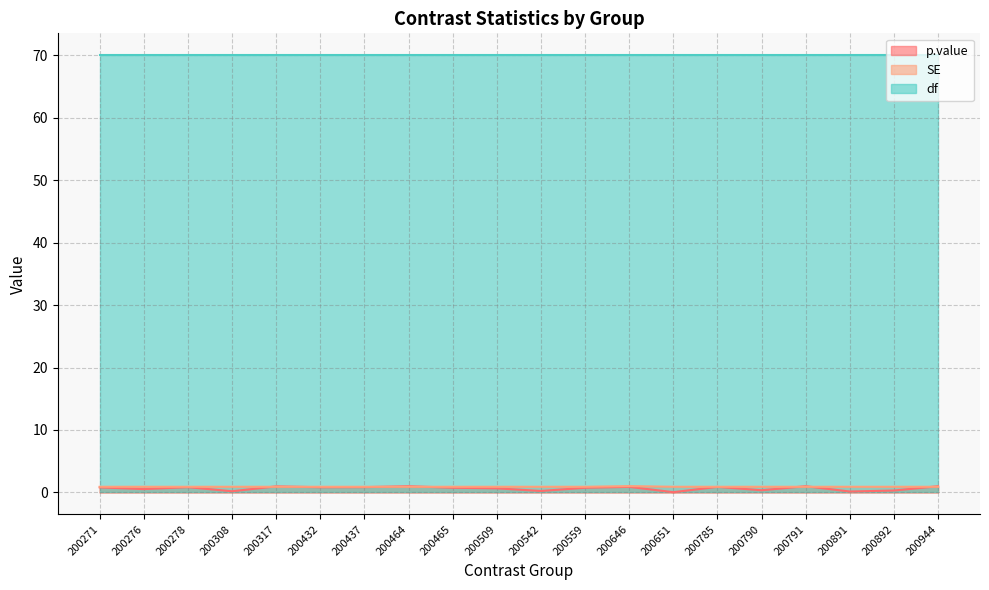

Which series has the widest spread of values?

p.value